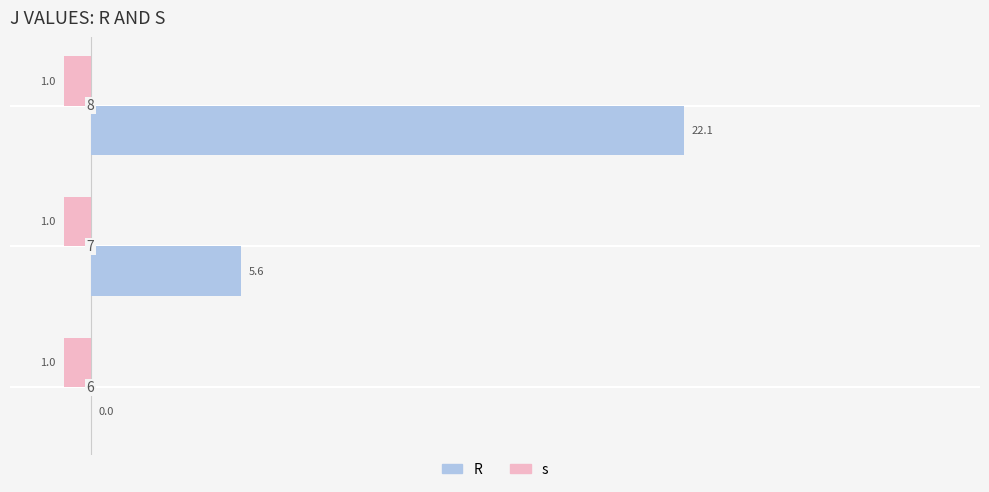

What are all the series names shown in the legend?

R, s